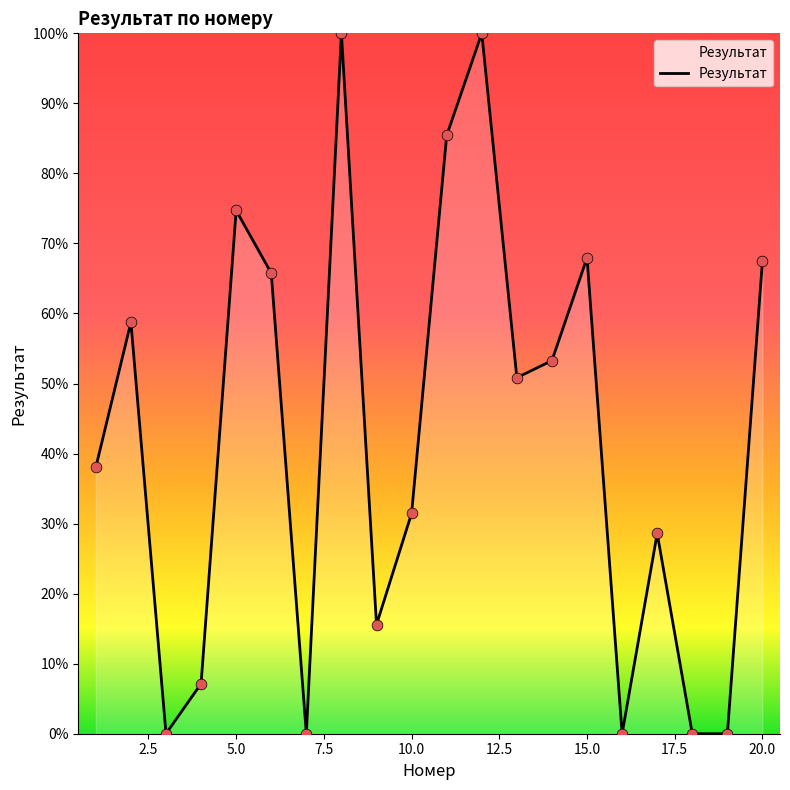

What is the maximum value shown in the chart?

100.0